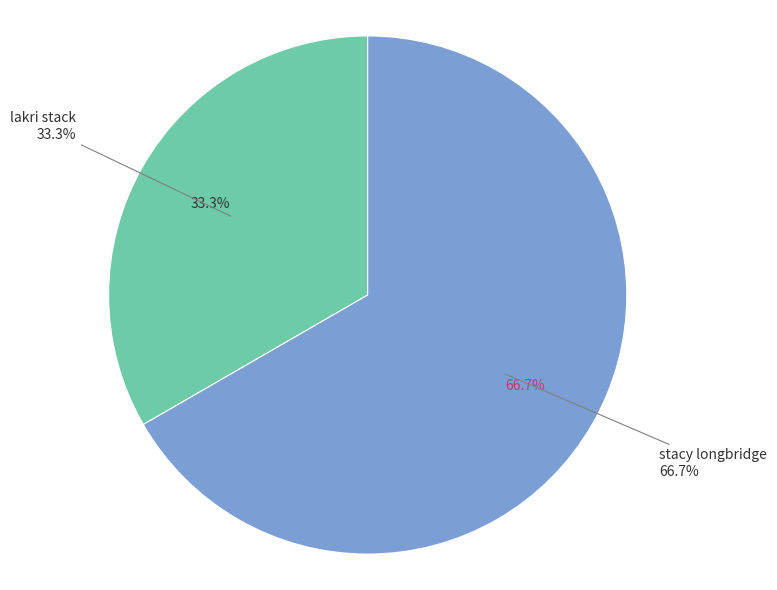

What is the ratio of the value at stacy longbridge to the value at lakri stack?

2.0